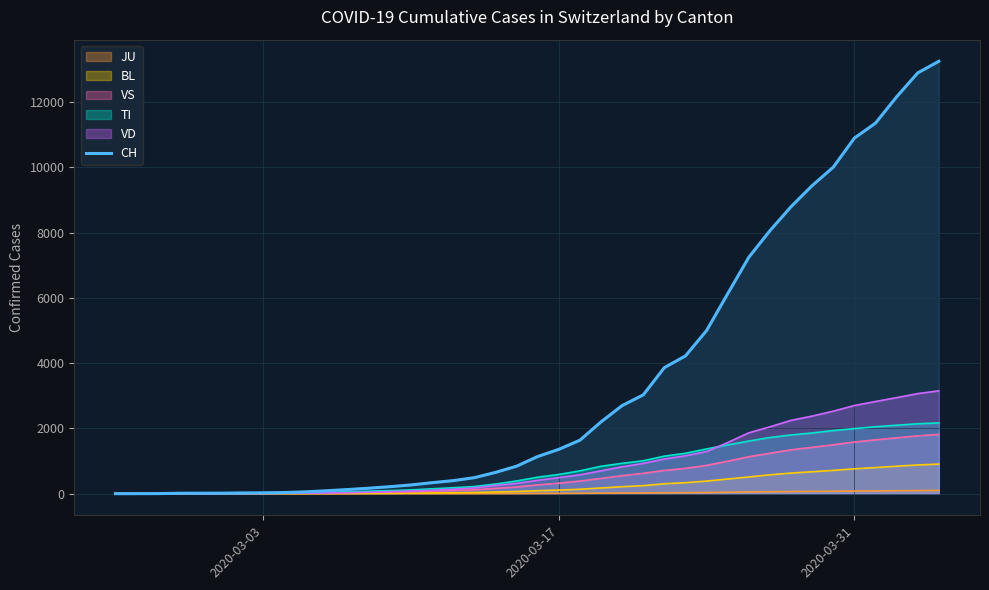

What is the maximum value shown in the chart?

13251